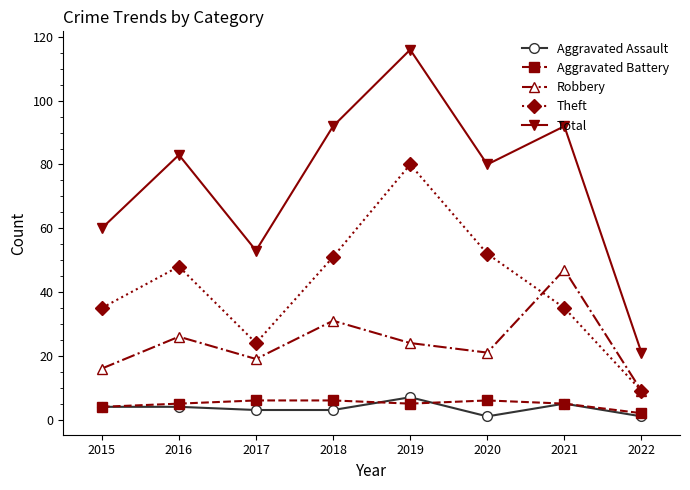

What value does the Aggravated Assault series have at 2016?

4